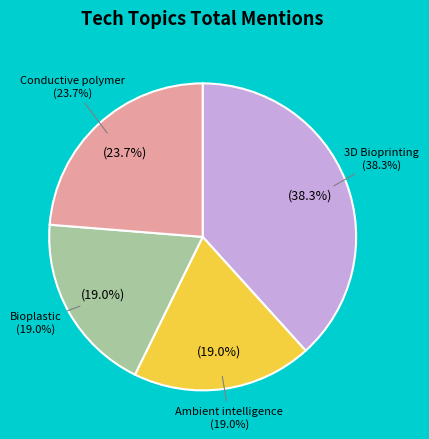

What is the largest slice in the pie chart?

3D Bioprinting